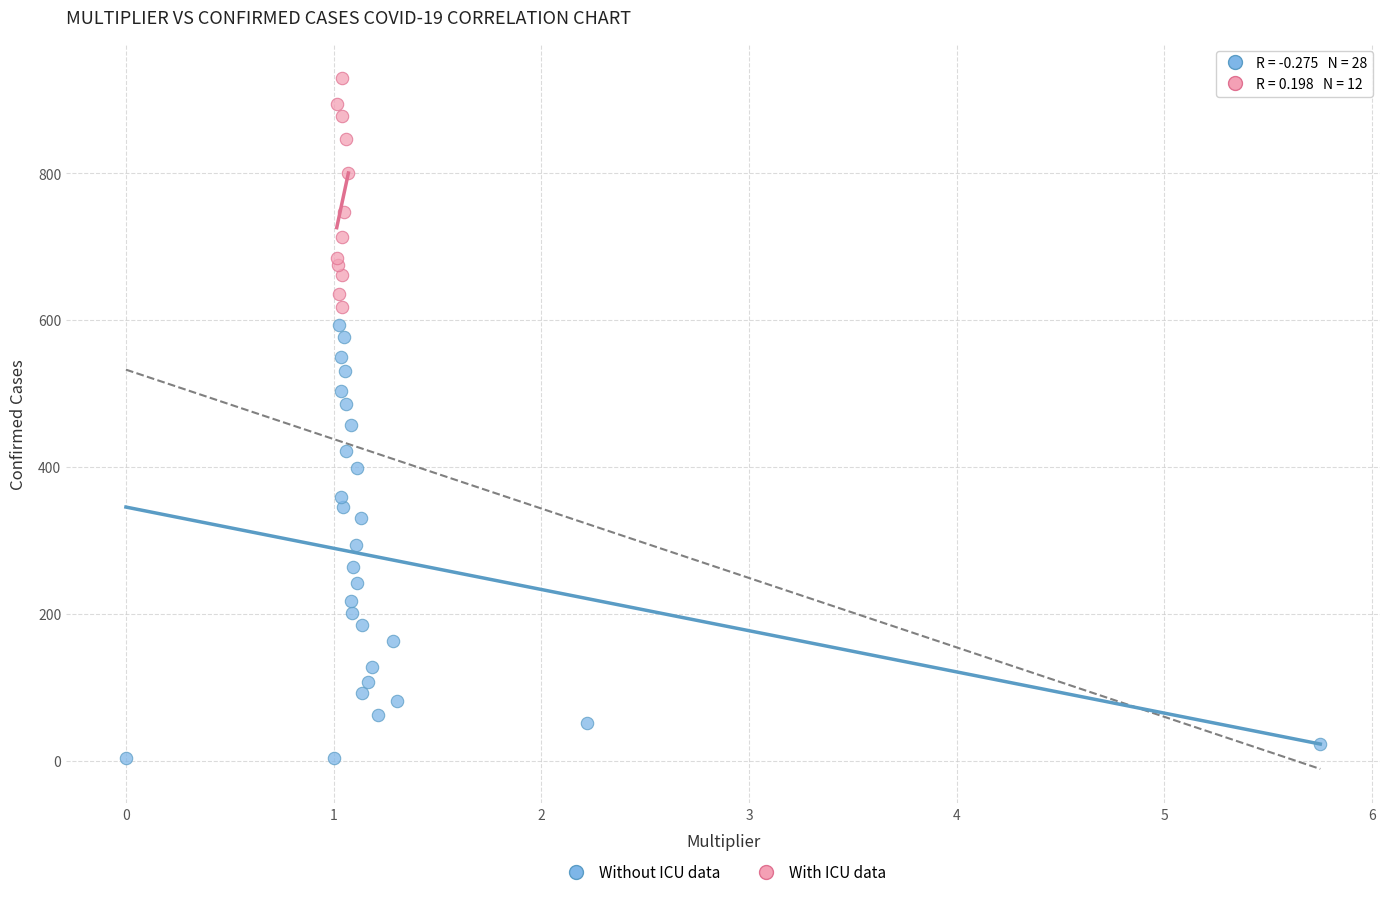

Which series reaches the minimum Y coordinate?

Without ICU data